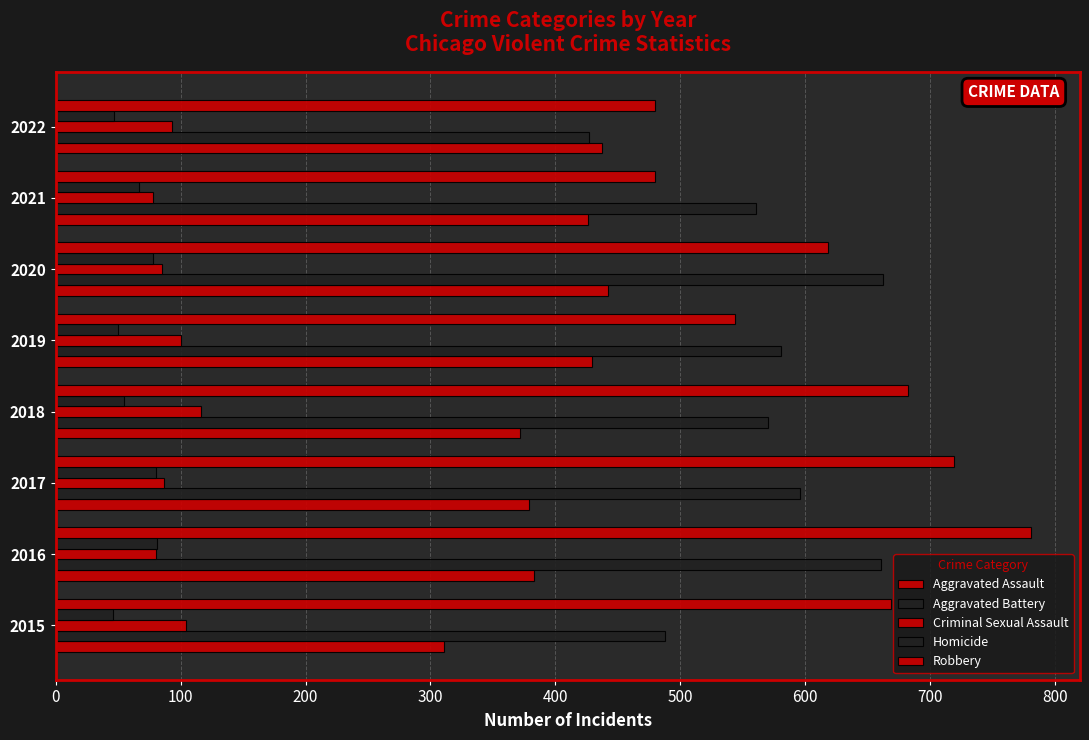

How many categories are shown in the chart?

8